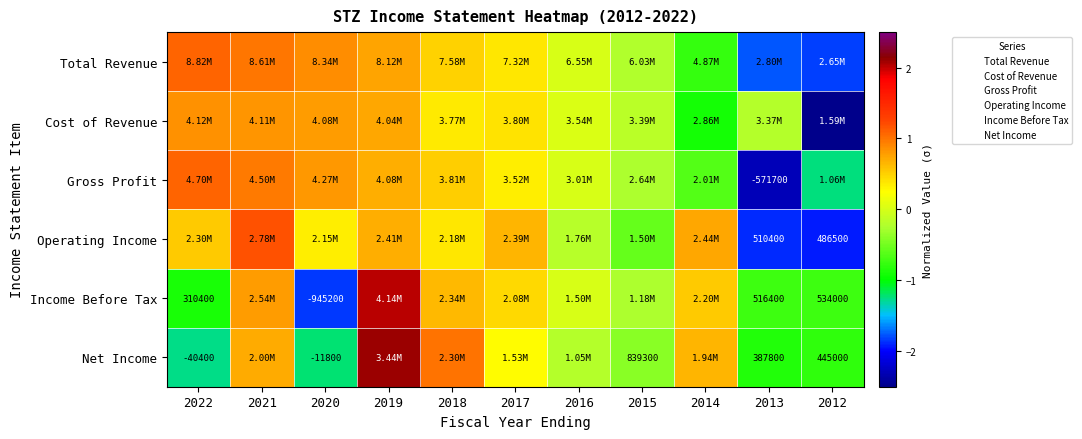

What is the minimum value shown in the chart?

-2.7